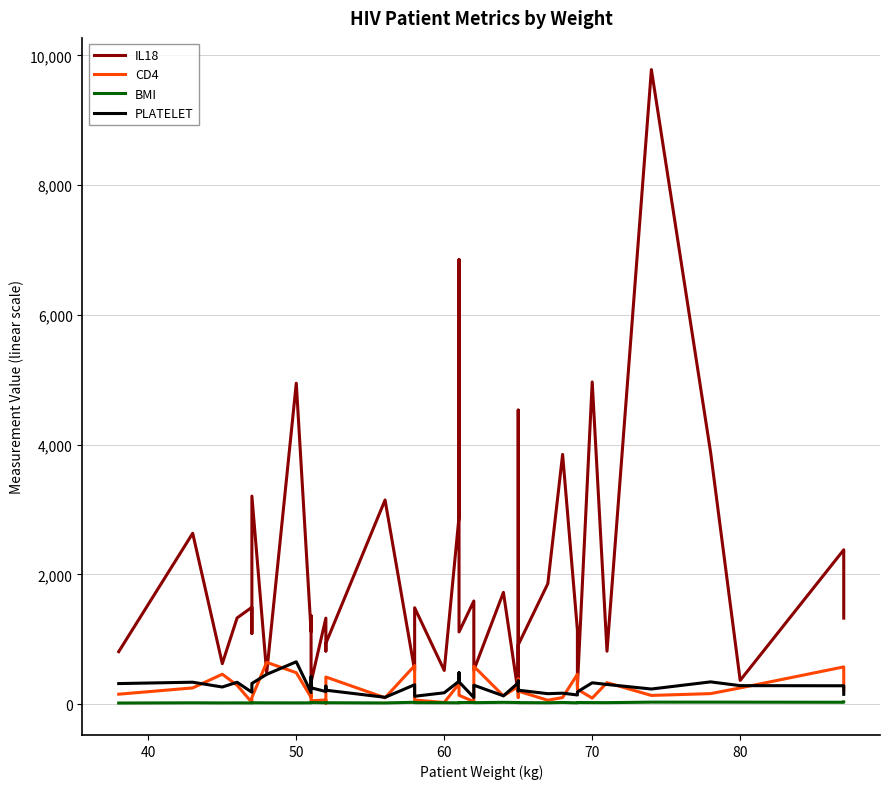

What is the difference between the second highest and minimum values in the PLATELET series?

382.0